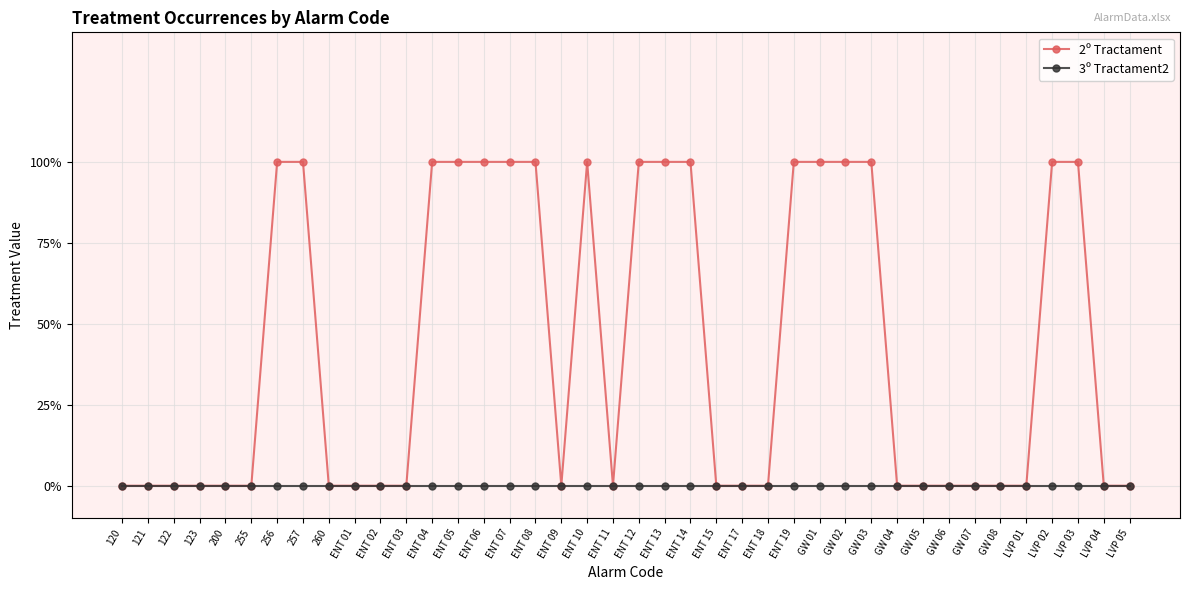

Reading left to right, list all the values displayed in this chart.

2º Tractament: 0	0	0	0	0	0	1	1	0	0	0	0	1	1	1	1	1	0	1	0	1	1	1	0	0	0	1	1	1	1	0	0	0	0	0	0	1	1	0	0
3º Tractament2: 0	0	0	0	0	0	0	0	0	0	0	0	0	0	0	0	0	0	0	0	0	0	0	0	0	0	0	0	0	0	0	0	0	0	0	0	0	0	0	0